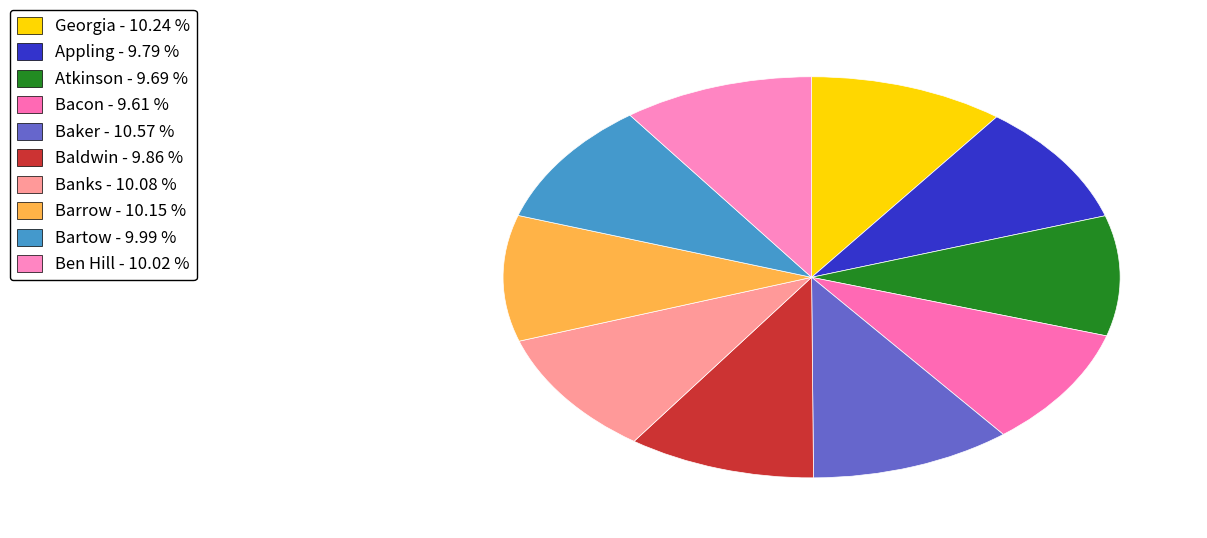

Is it true that Bacon is 10% of the pie?

True